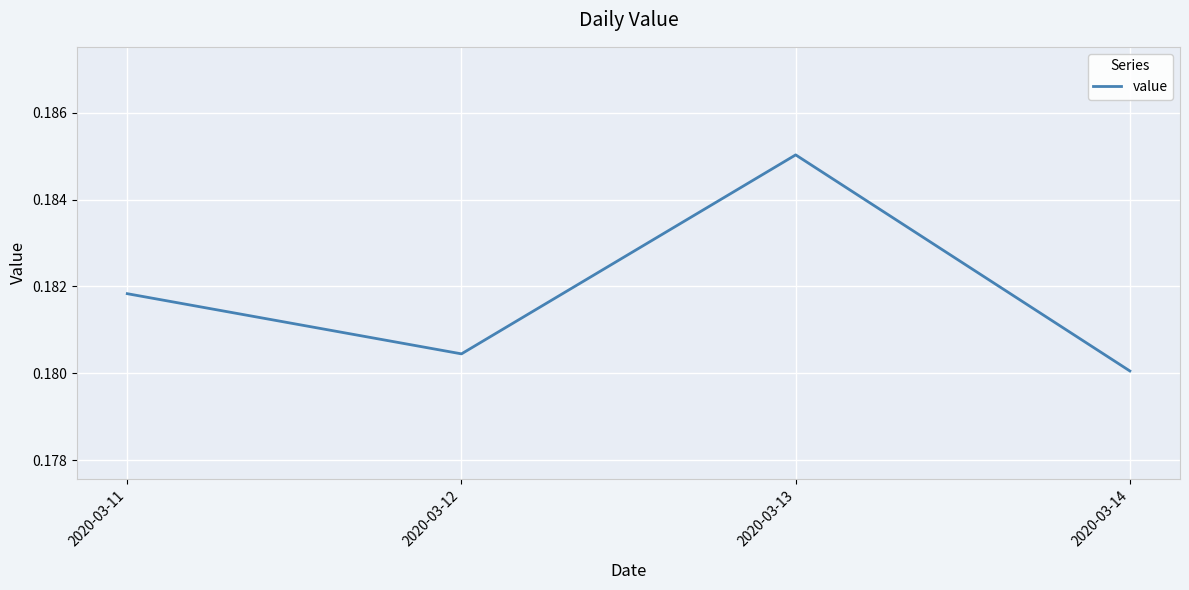

Is it true that the value at 2020-03-12 is 0.3?

False